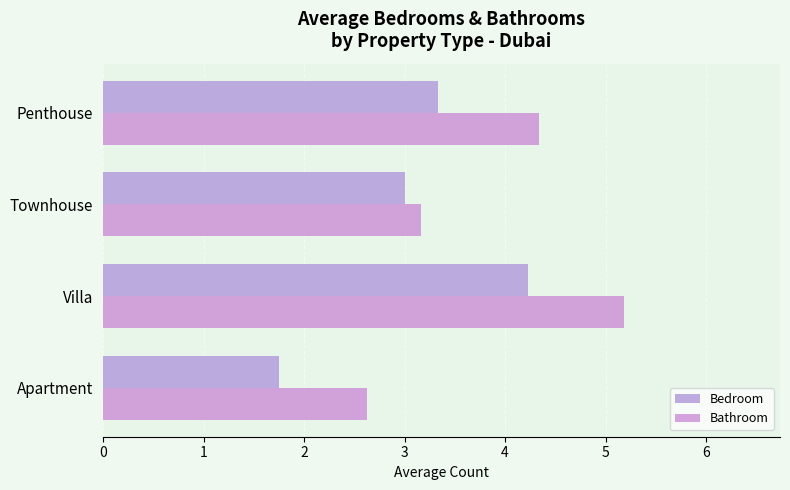

How many data points does each series have?

4